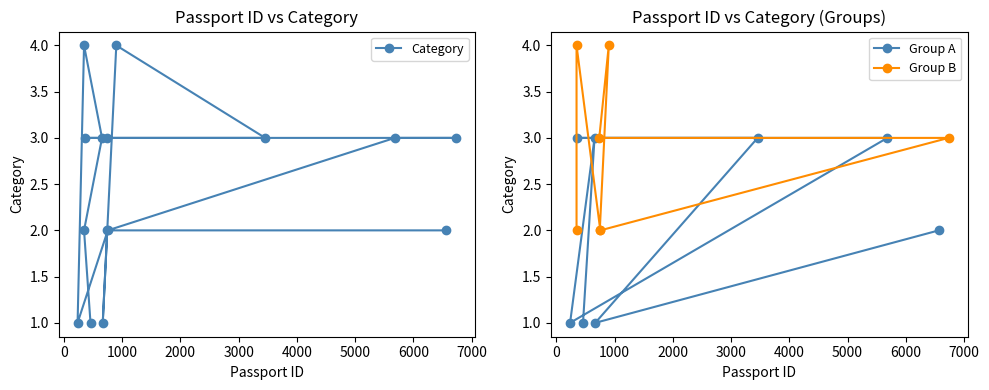

What is the label of the 12th point from the left?

899